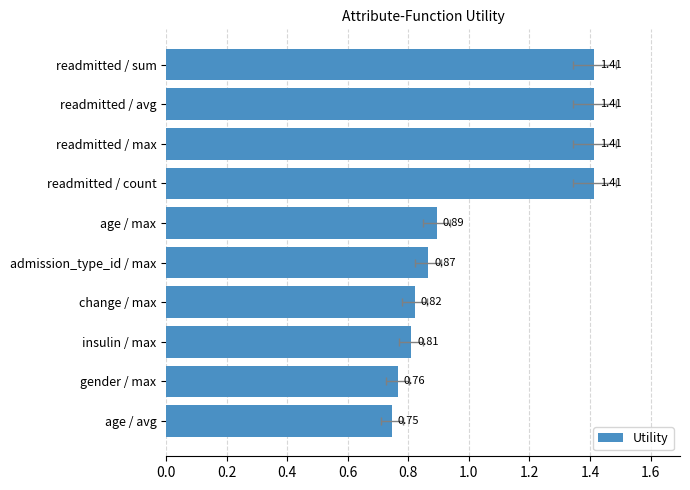

What is the difference between the values at admission_type_id / max and readmitted / sum?

0.5